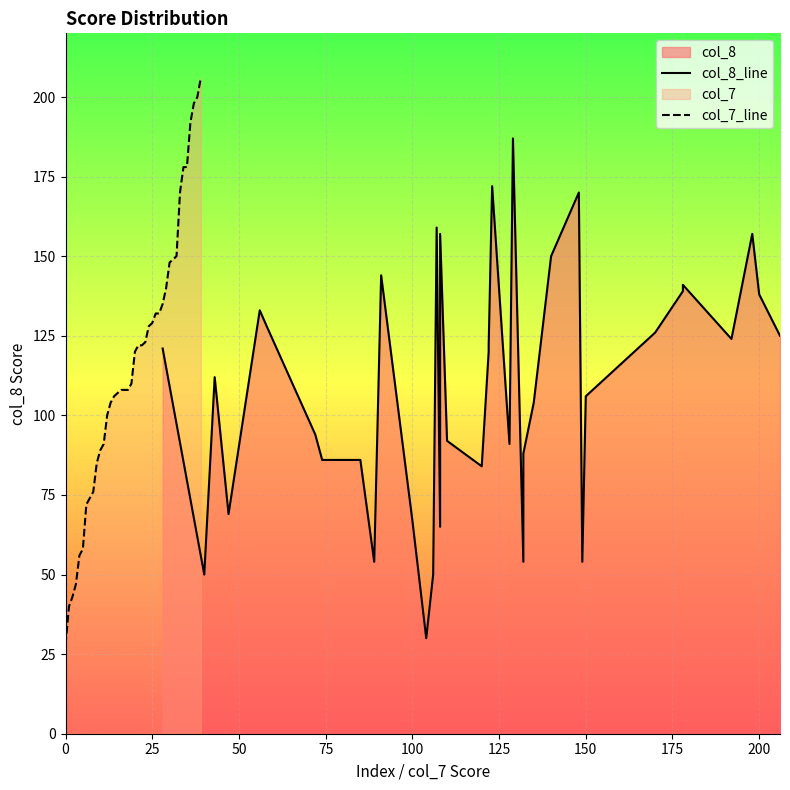

List the series in order of their peak value, lowest first.

col_8_line, col_7_line